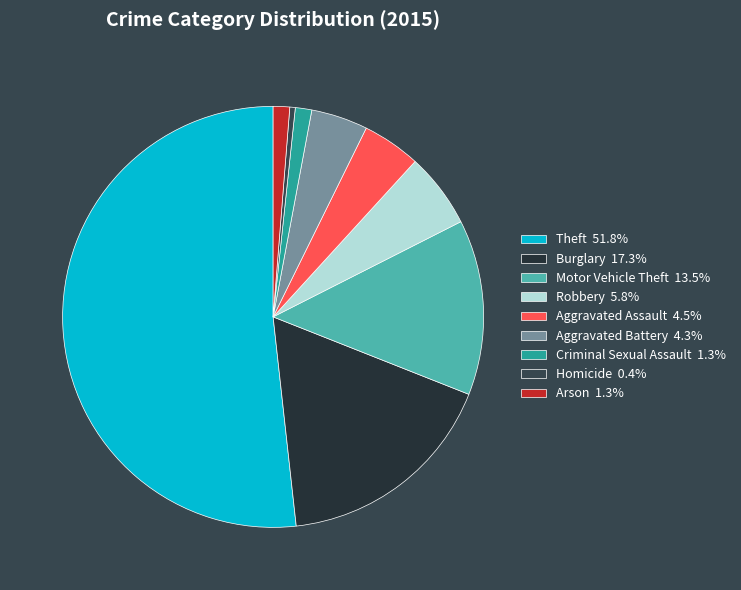

To the nearest percent, what is the difference between the largest and smallest slice percentages?

51%